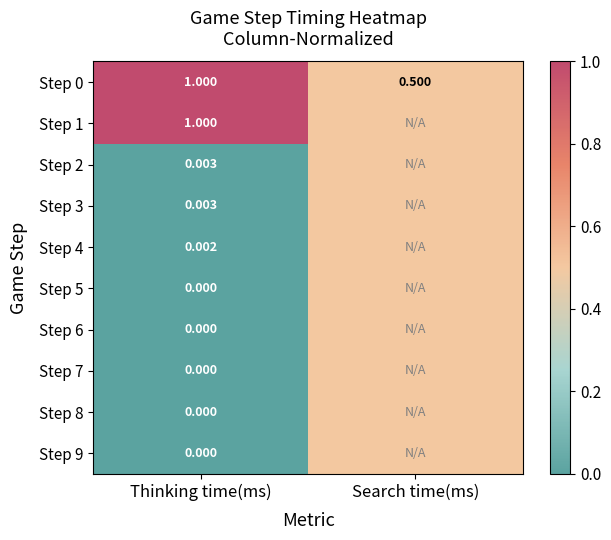

At which label is Step 0 closest to 0?

Search time(ms)